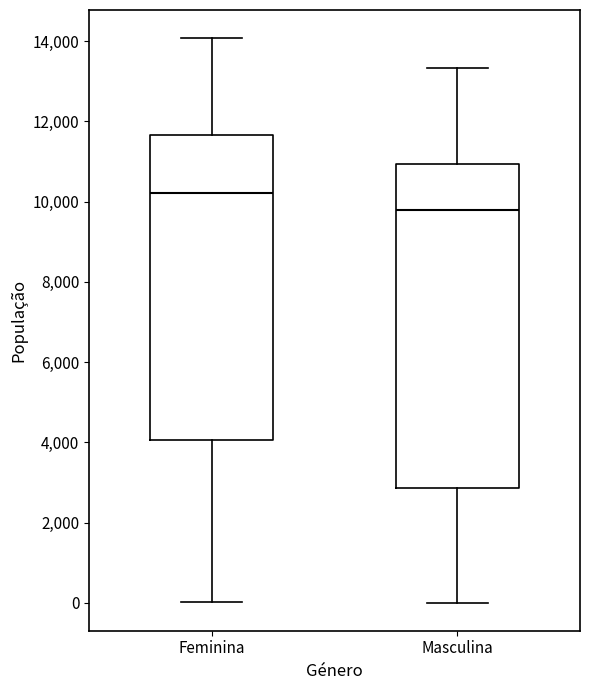

Which box has the highest median line?

Feminina